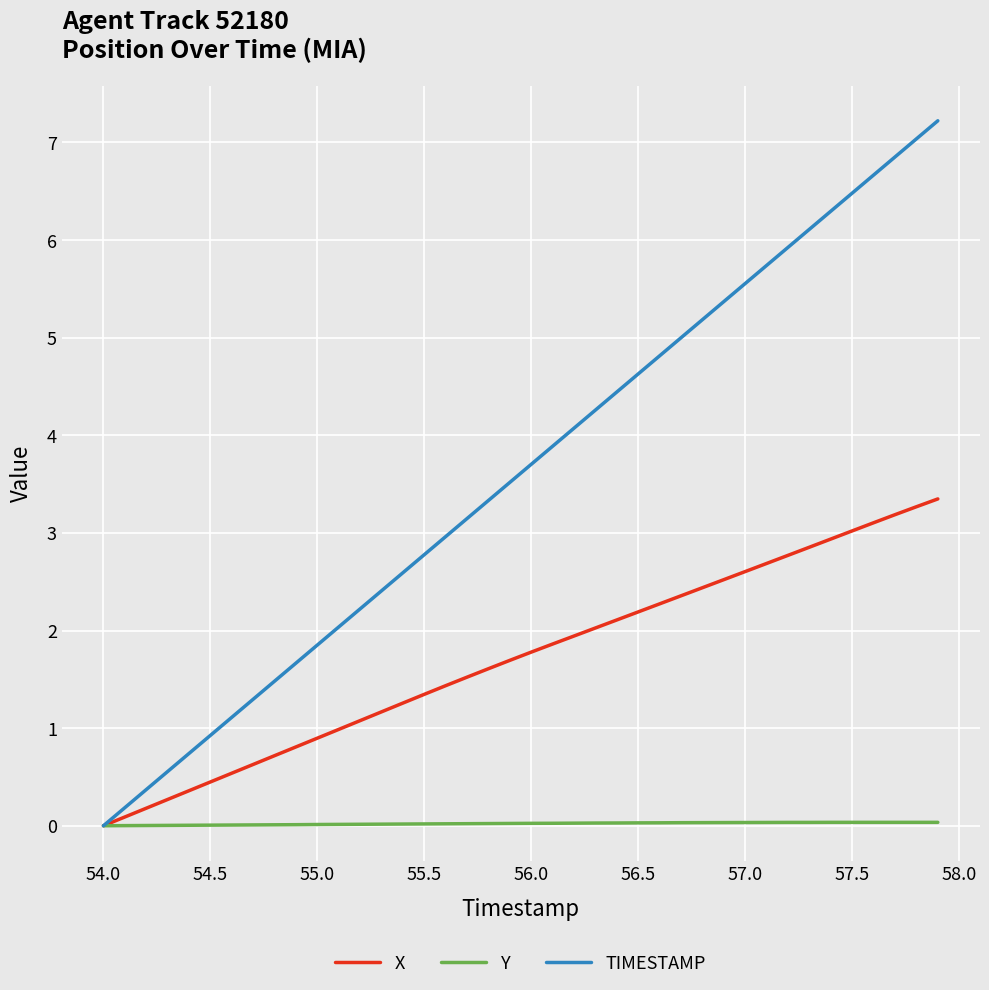

Which series has the widest spread of values?

TIMESTAMP